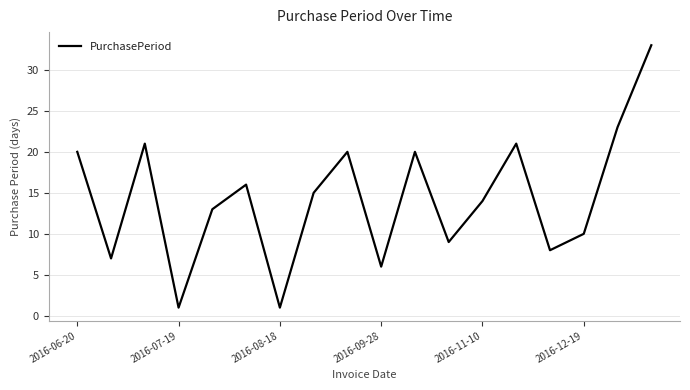

What is the maximum value shown in the chart?

33